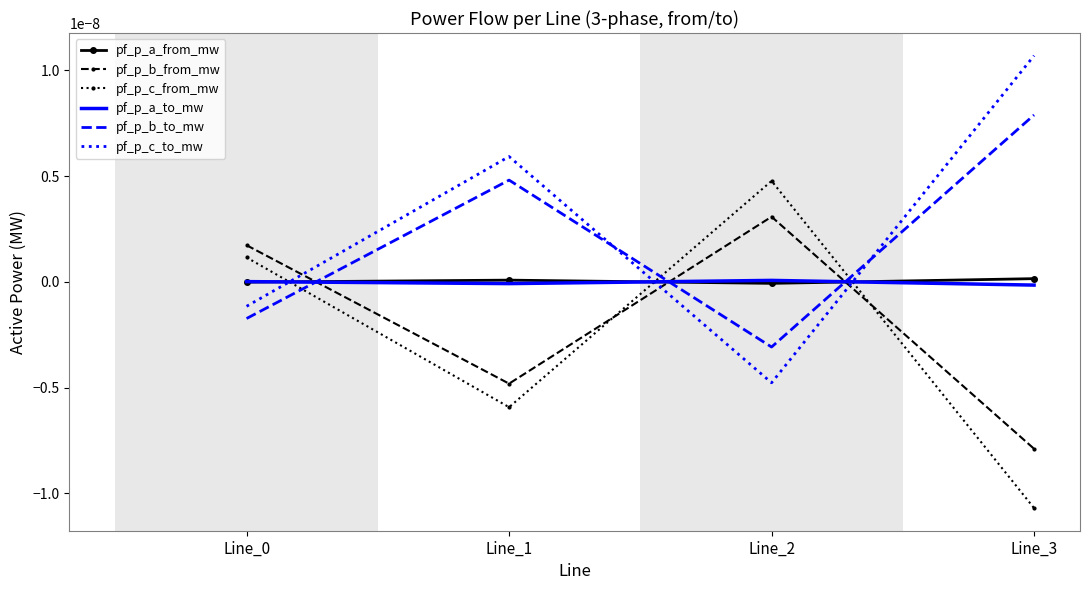

Does the chart have visible grid lines?

No